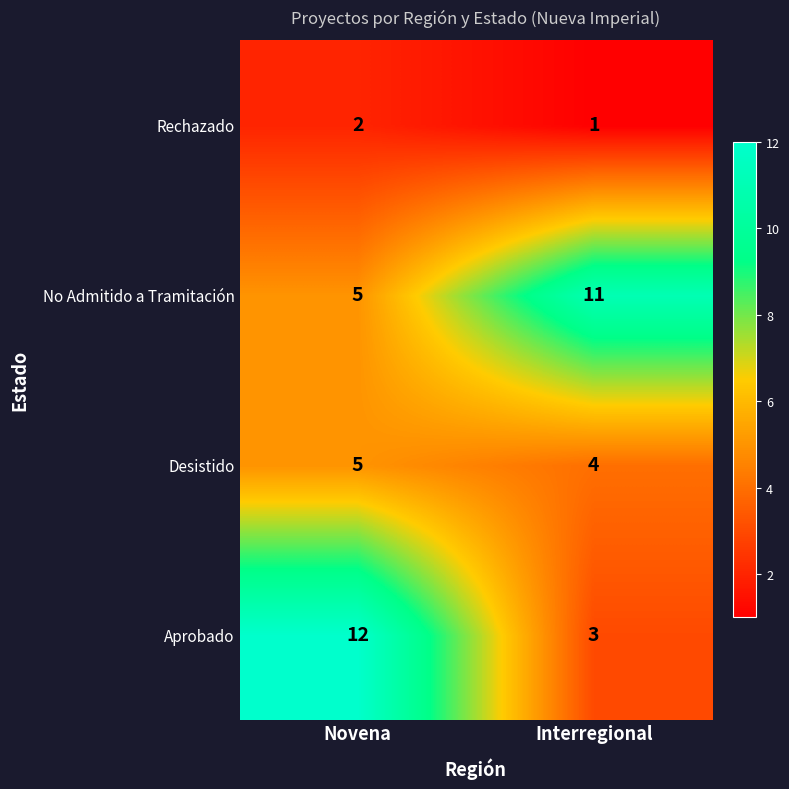

What is the difference between the highest and lowest values at Novena?

10